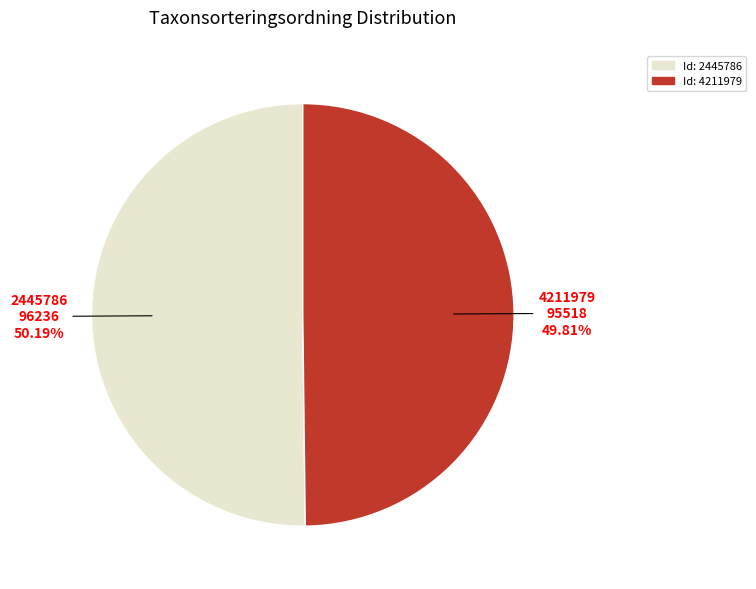

Is there a majority slice in this chart?

Yes